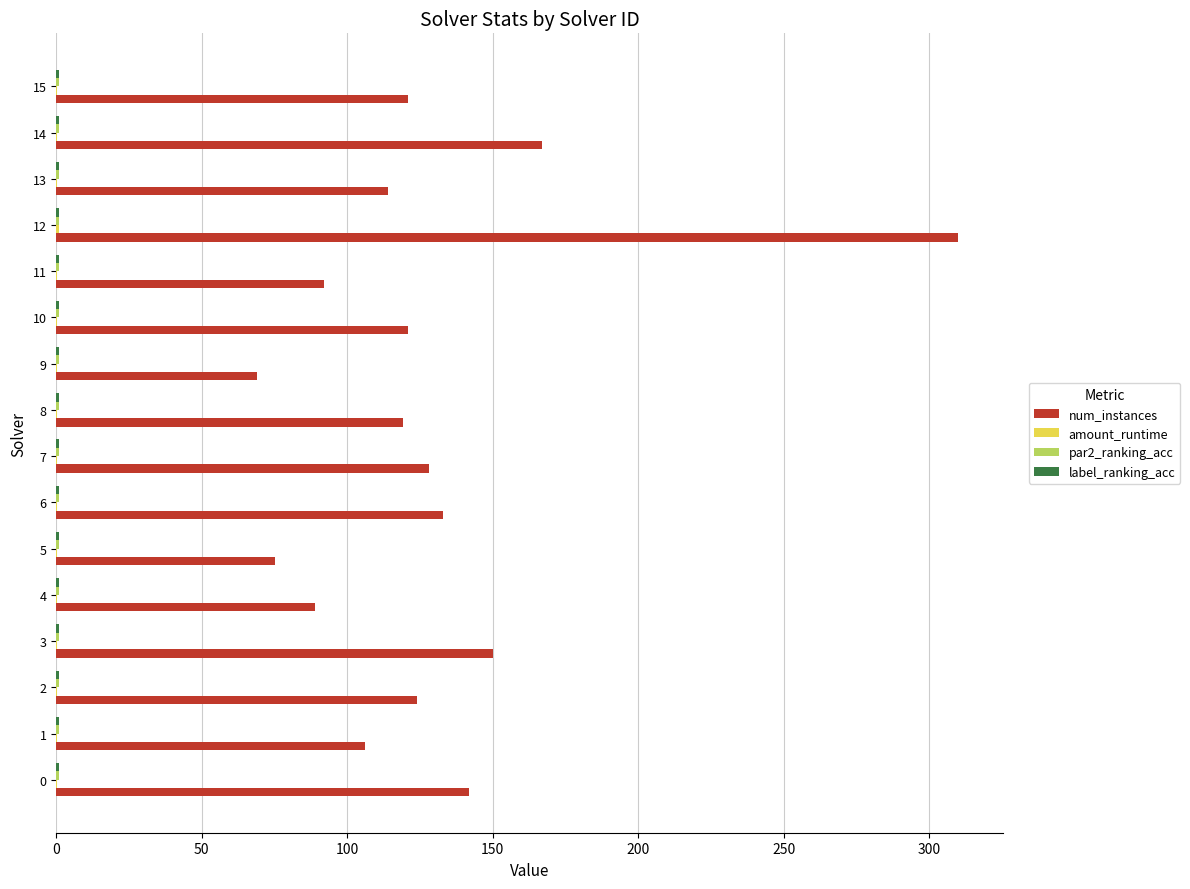

At which category is the sum across all series the highest?

12